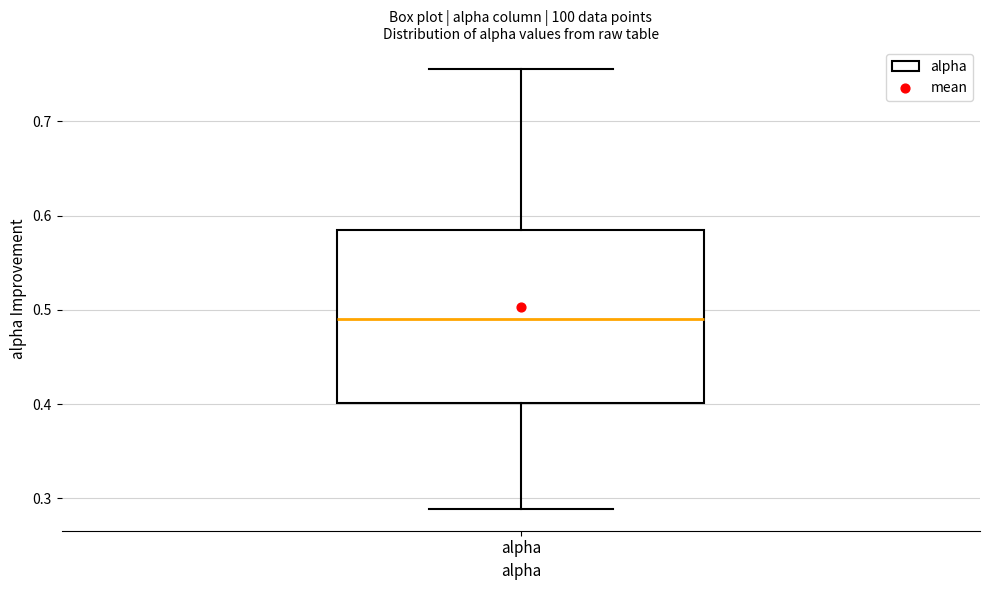

Read this box plot against the y-axis: the position of the median line, the range covered by the box, and the ends of both whiskers. The values are not printed on the chart, so give them approximately, as read against the axis.

median 0.49, box 0.40 to 0.58, whiskers 0.29 to 0.75